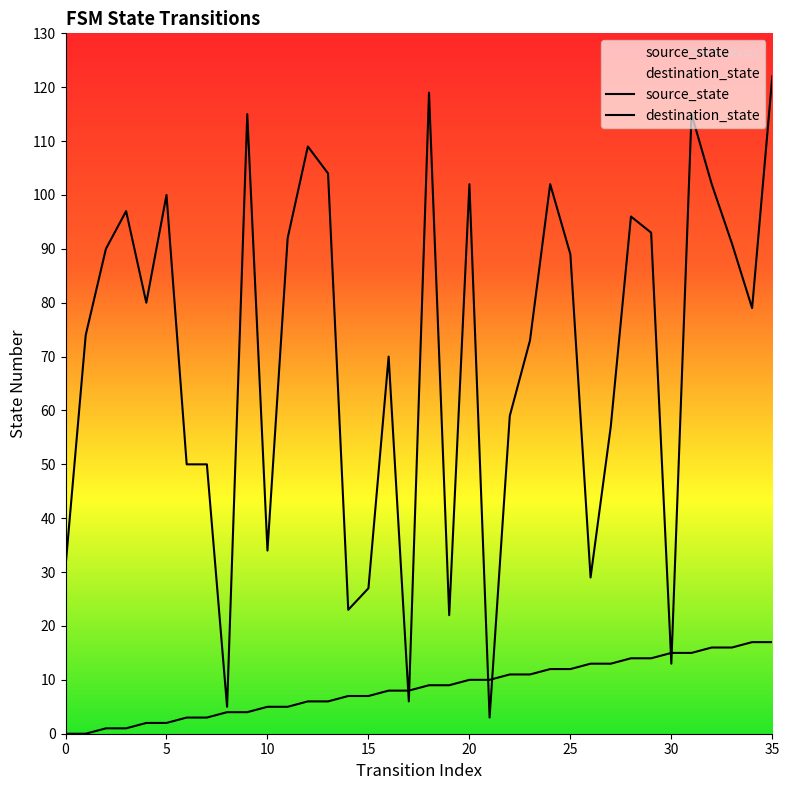

How many data points in destination_state are less than 80?

18